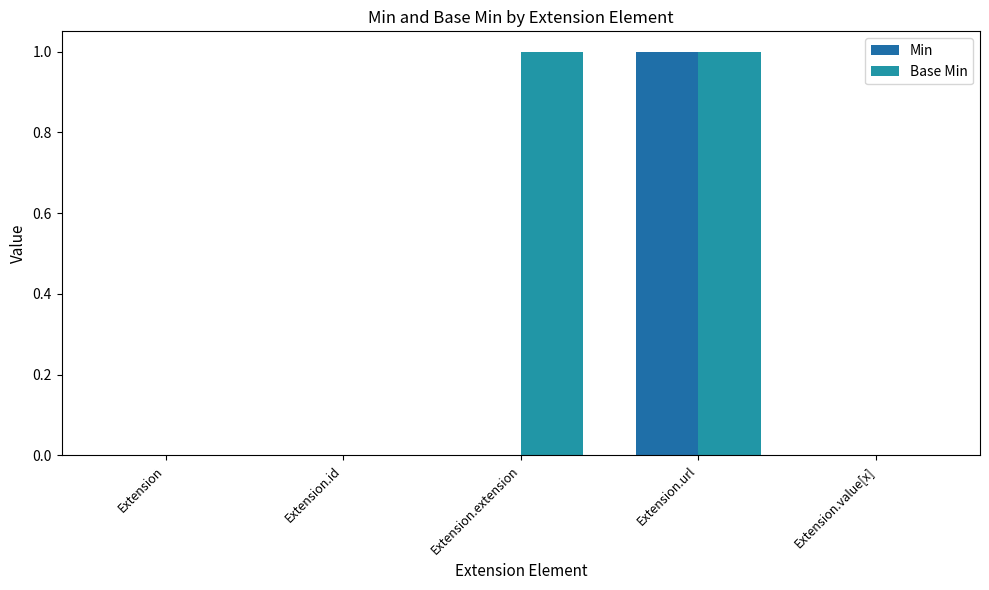

Is it true that Min equals 2 at Extension.url?

False